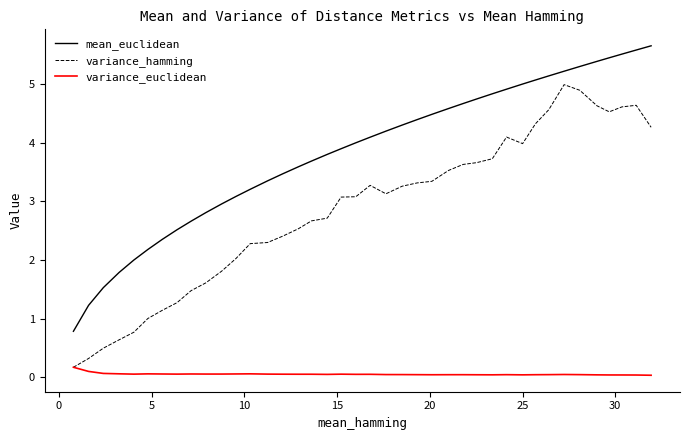

What are all the series names shown in the legend?

mean_euclidean, variance_hamming, variance_euclidean